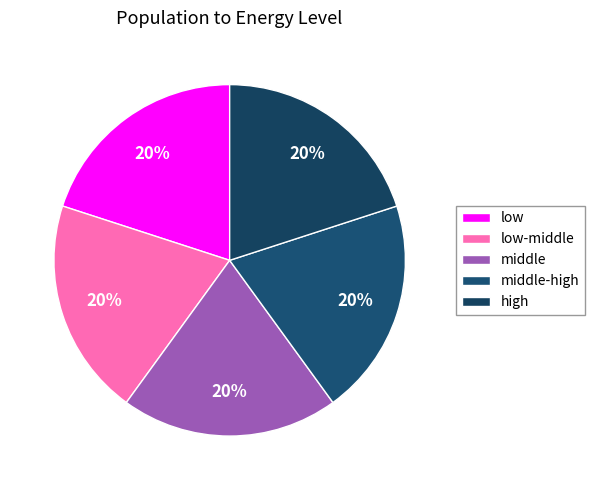

What percentage do middle-high and low-middle together represent?

40.0%